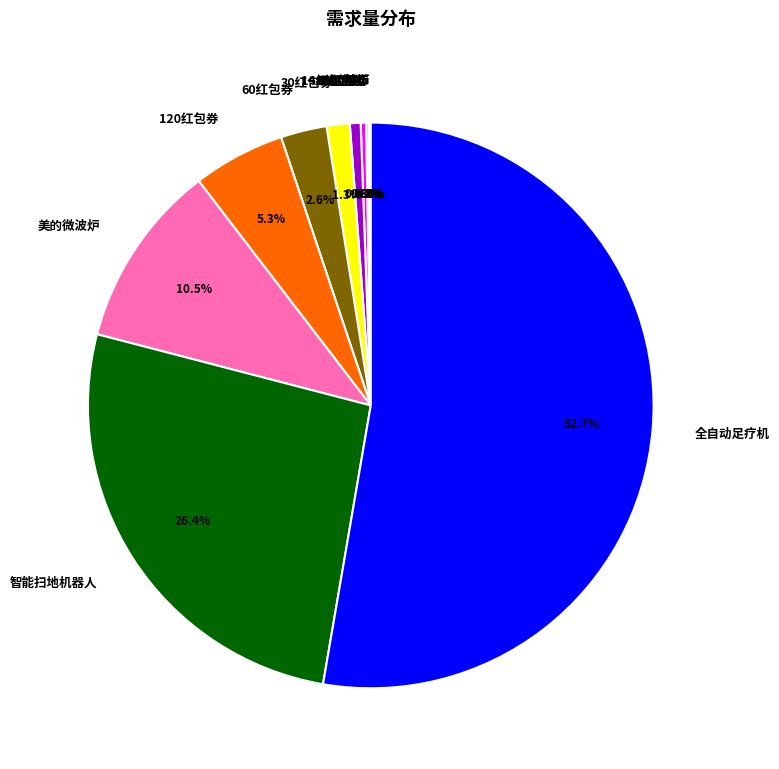

Is it true that 120红包券 is 5% of the pie?

True